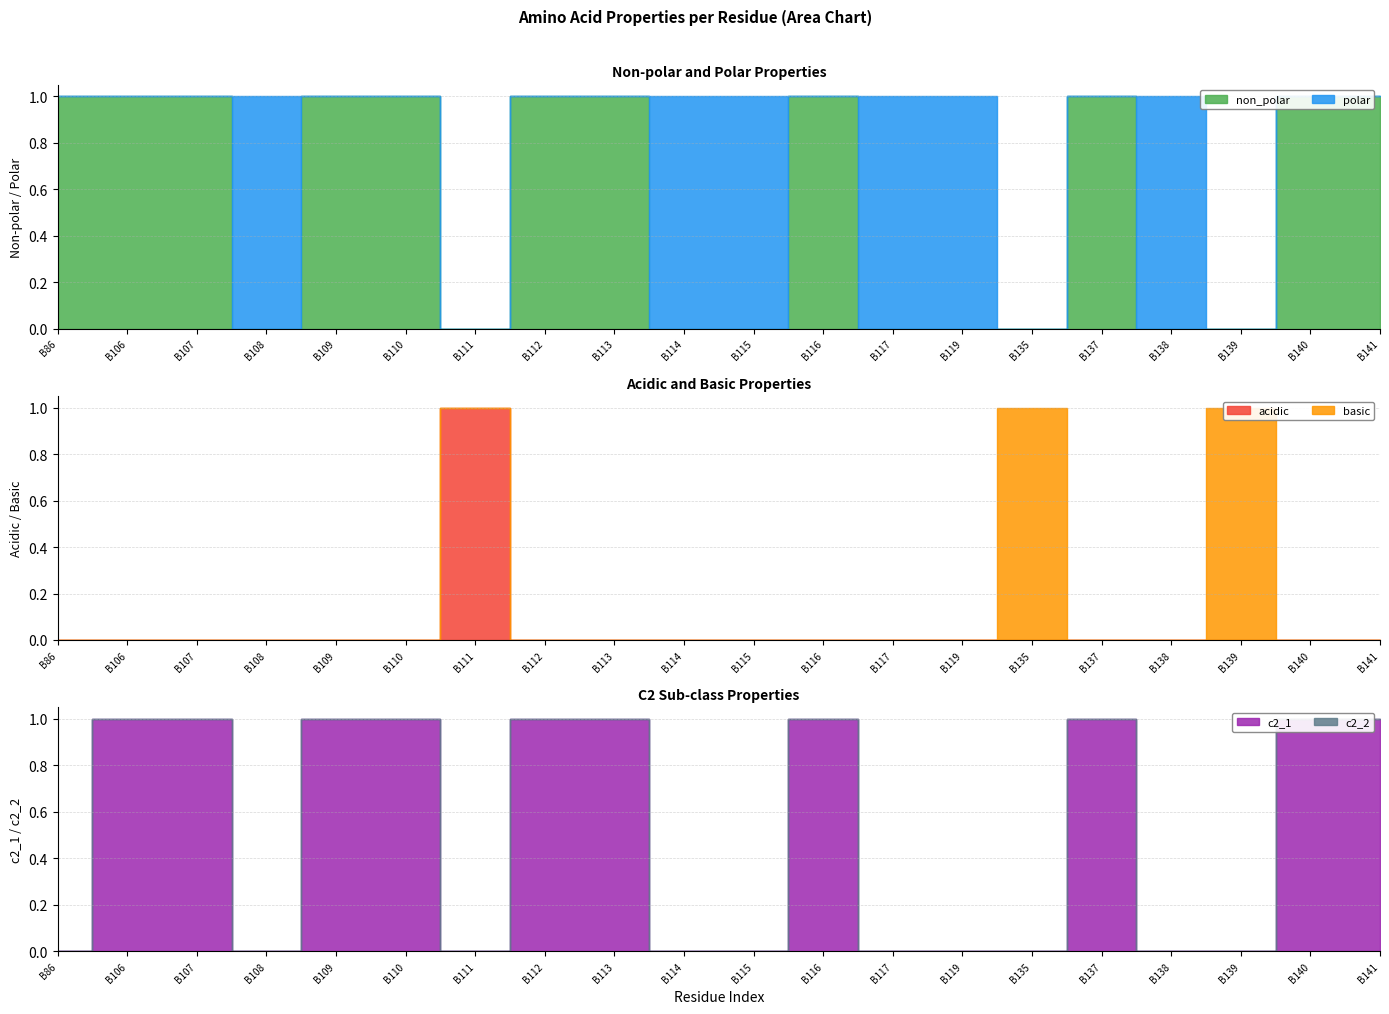

Count the non_polar values in the range 0 to 1.

20